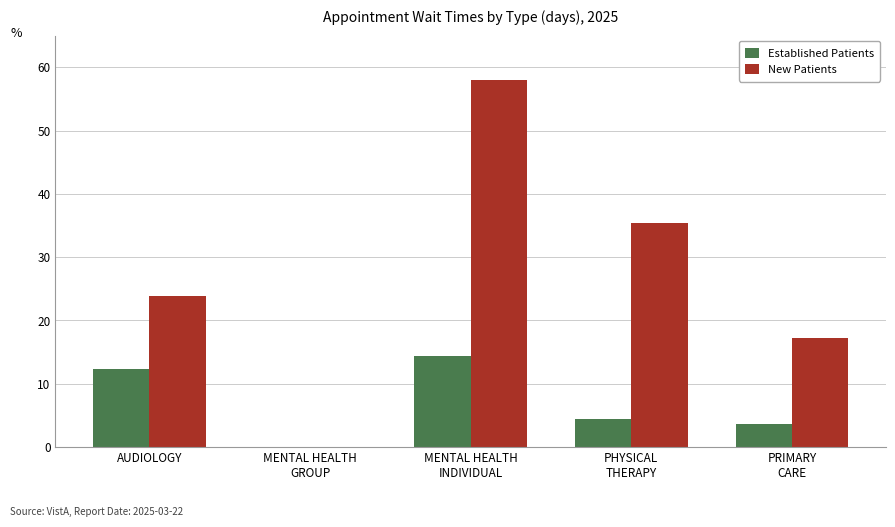

The Established Patients series shows 7.9 at PHYSICAL
THERAPY. True or false?

False